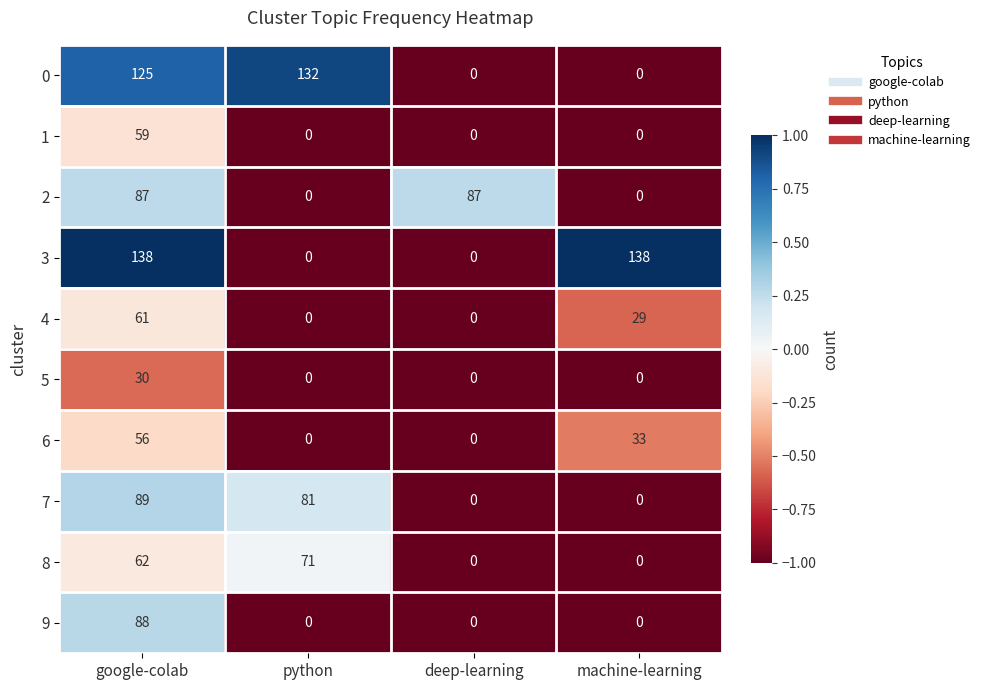

What is the sum of all 9 values?

88